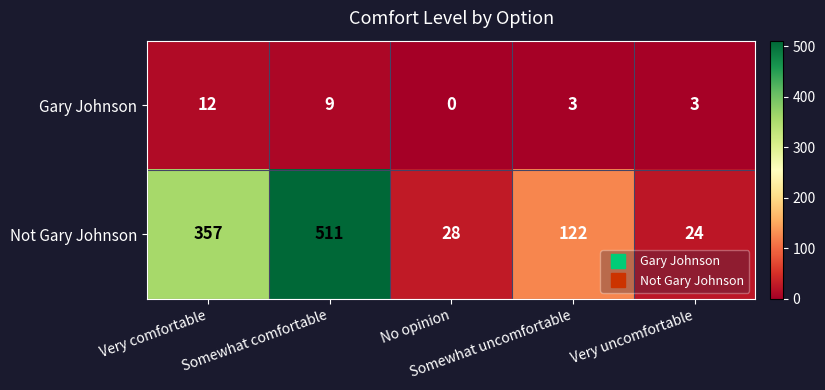

Which series has the largest total across all categories?

Not Gary Johnson